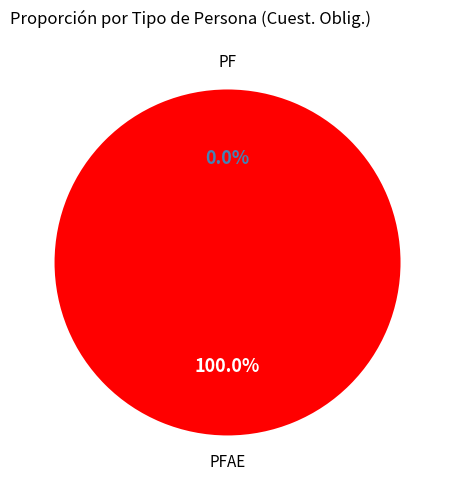

Which slice represents more than half of the pie?

PFAE